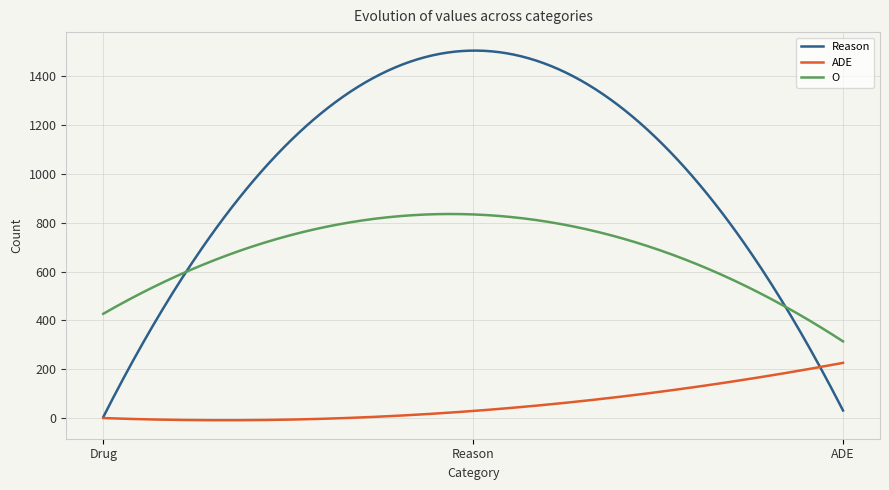

Rank the series by their average value, from lowest to highest.

ADE, O, Reason